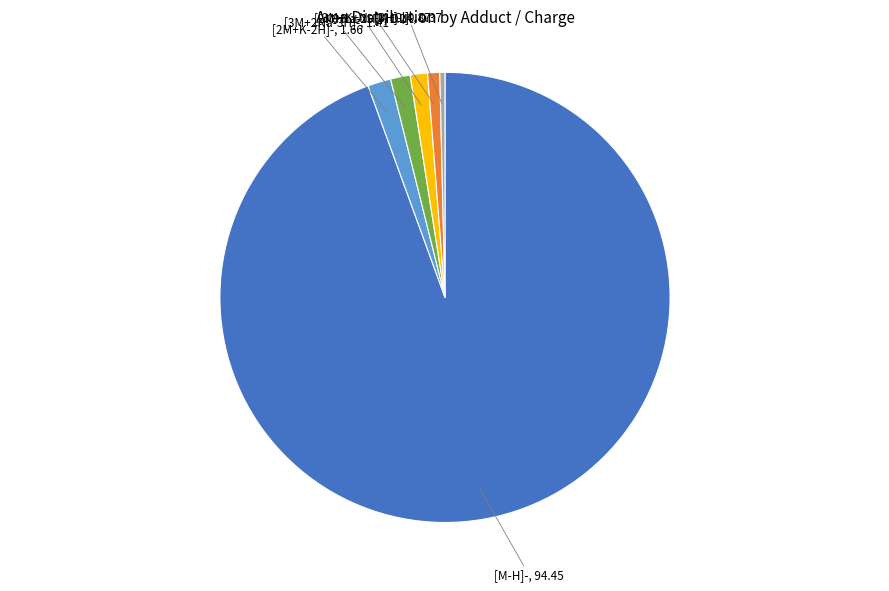

Is there a majority slice in this chart?

Yes